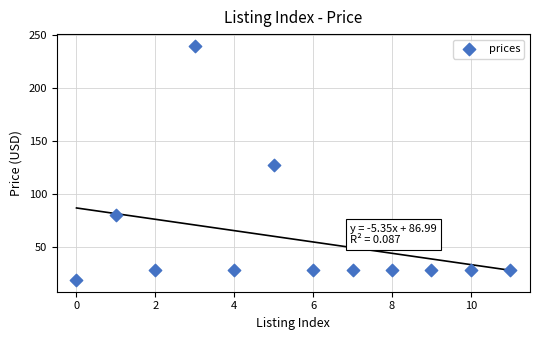

What is the average Y value?

58